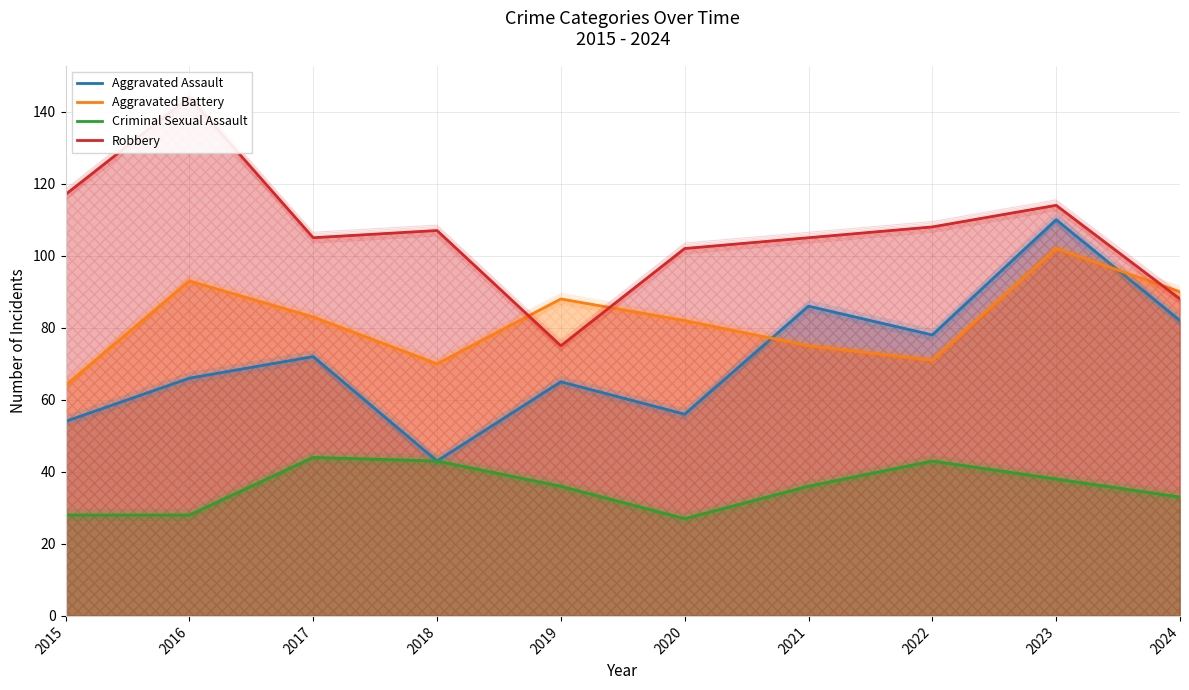

Rank the categories by Robbery value from lowest to highest.

2019, 2024, 2020, 2017, 2021, 2018, 2022, 2023, 2015, 2016